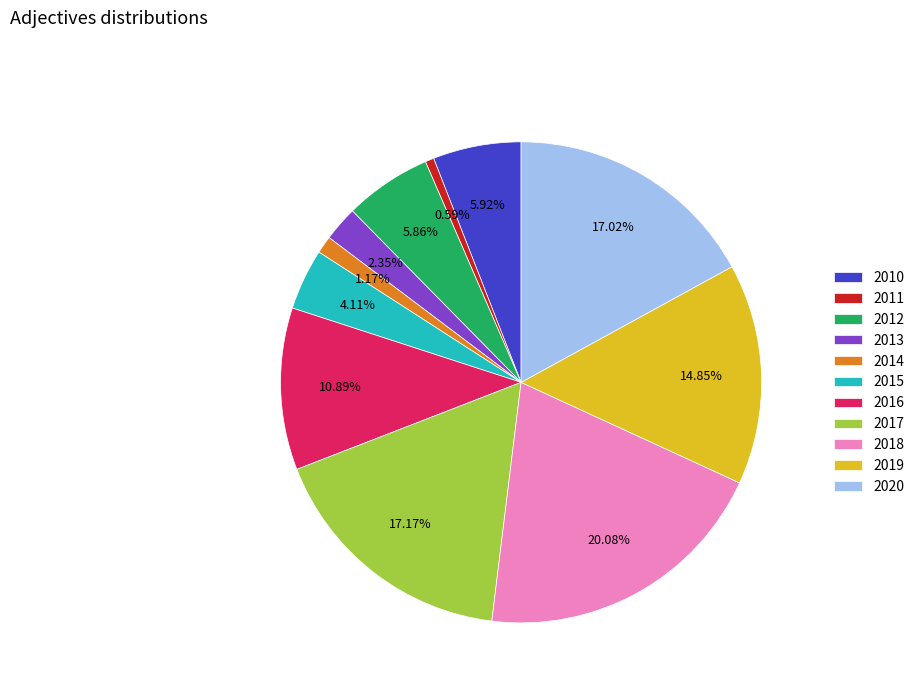

True or false: 2014 accounts for 11% of the total.

False